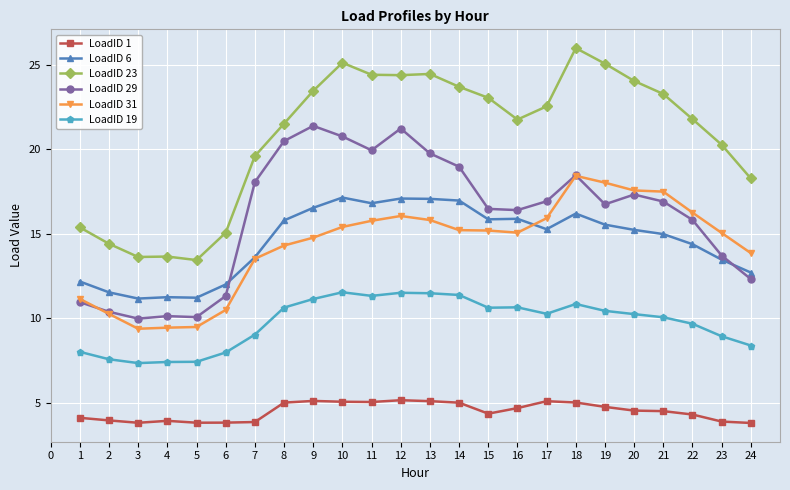

True or false: LoadID 1 and LoadID 6 cross at least once.

False